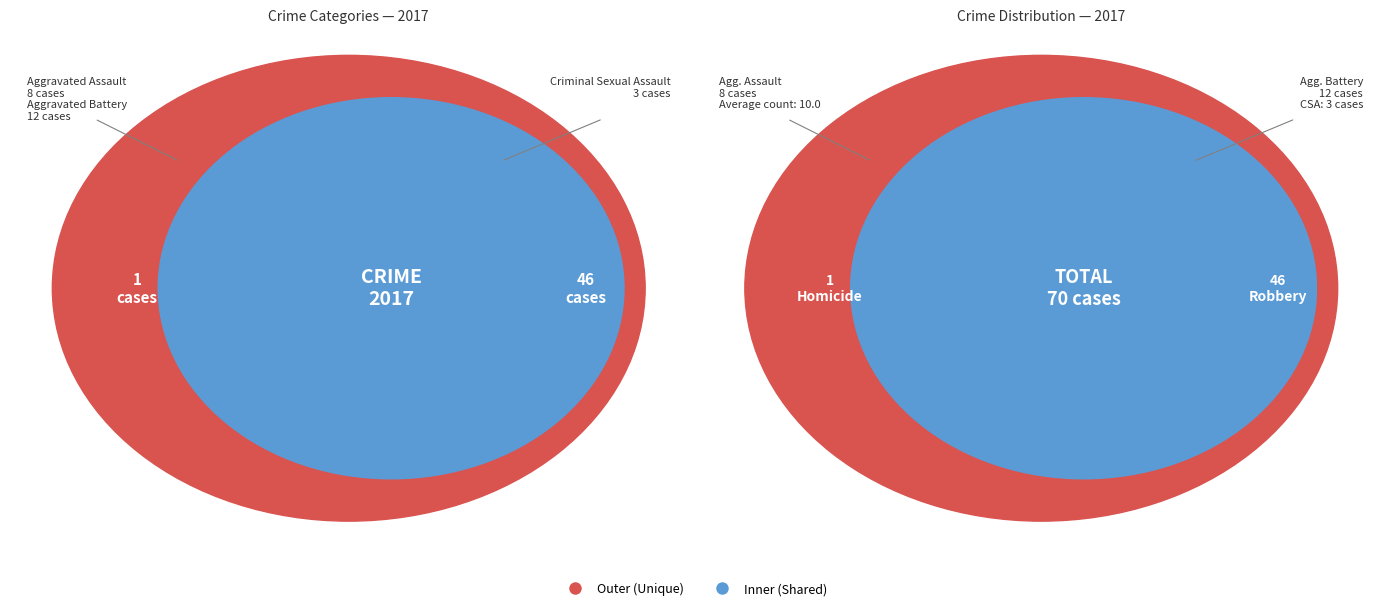

To the nearest percent, what is the difference between the Aggravated Assault and Aggravated Battery slice percentages?

6%